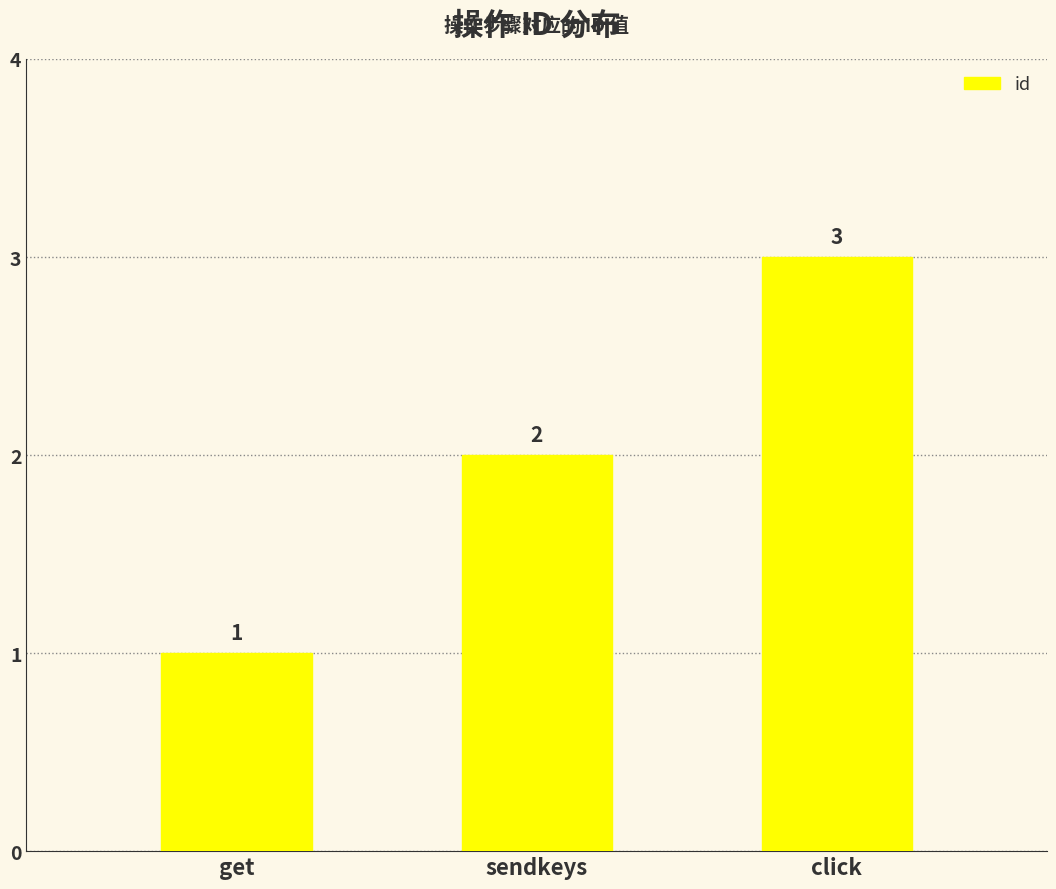

Where is the data nearest to the value 2?

sendkeys